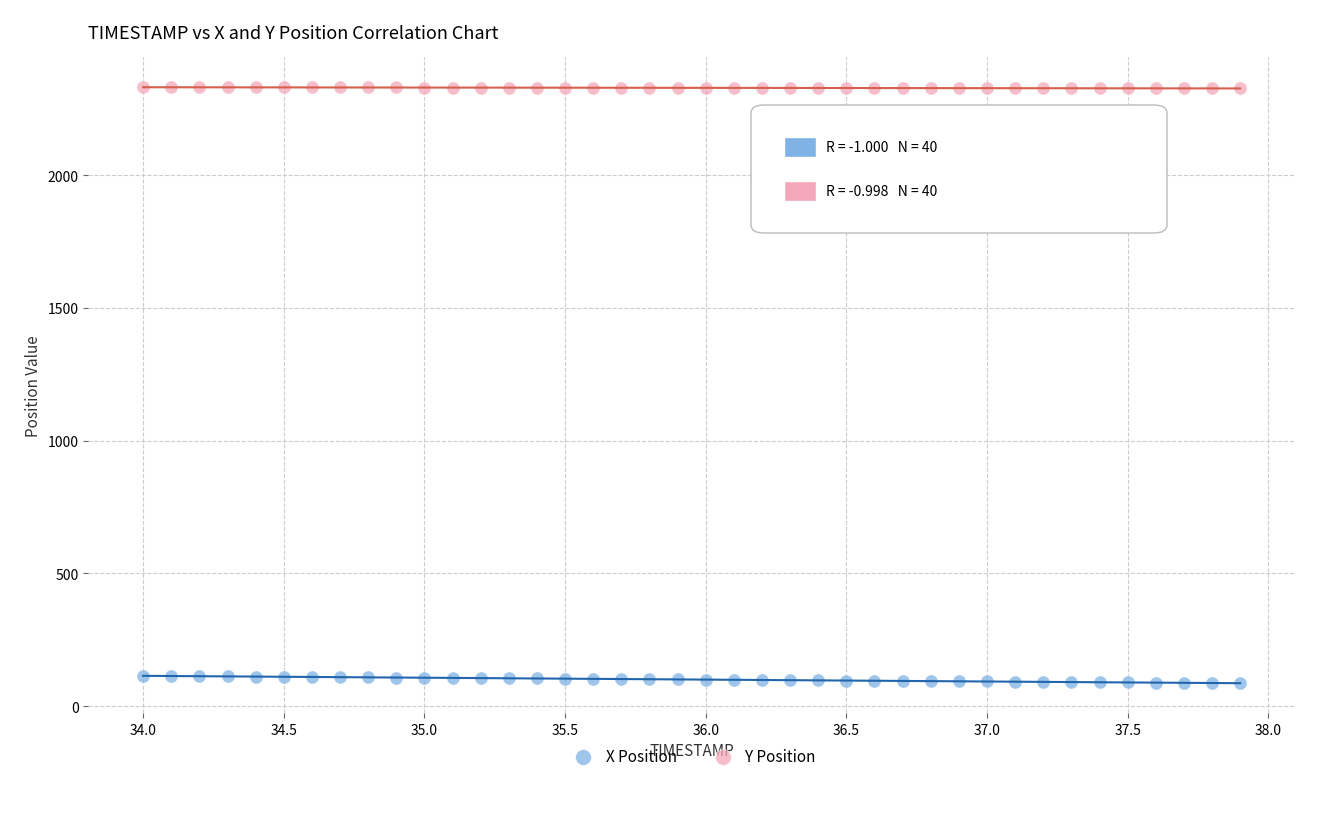

Which series has the widest spread of Y values?

X Position